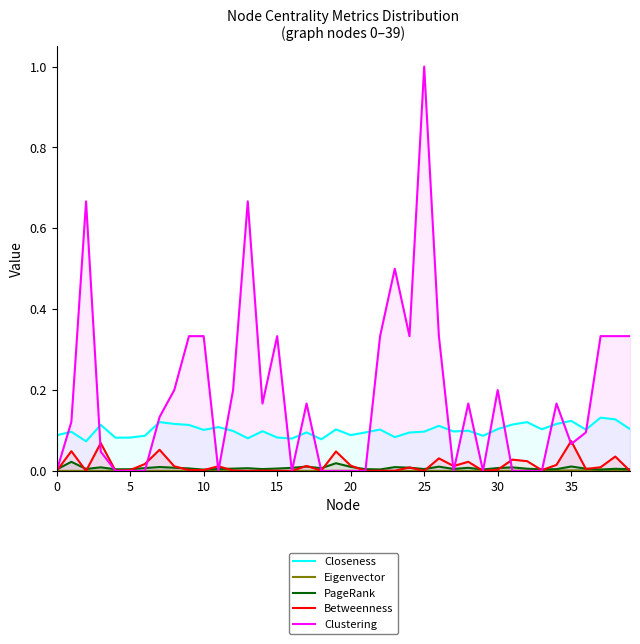

Which series has the widest spread of values?

Clustering